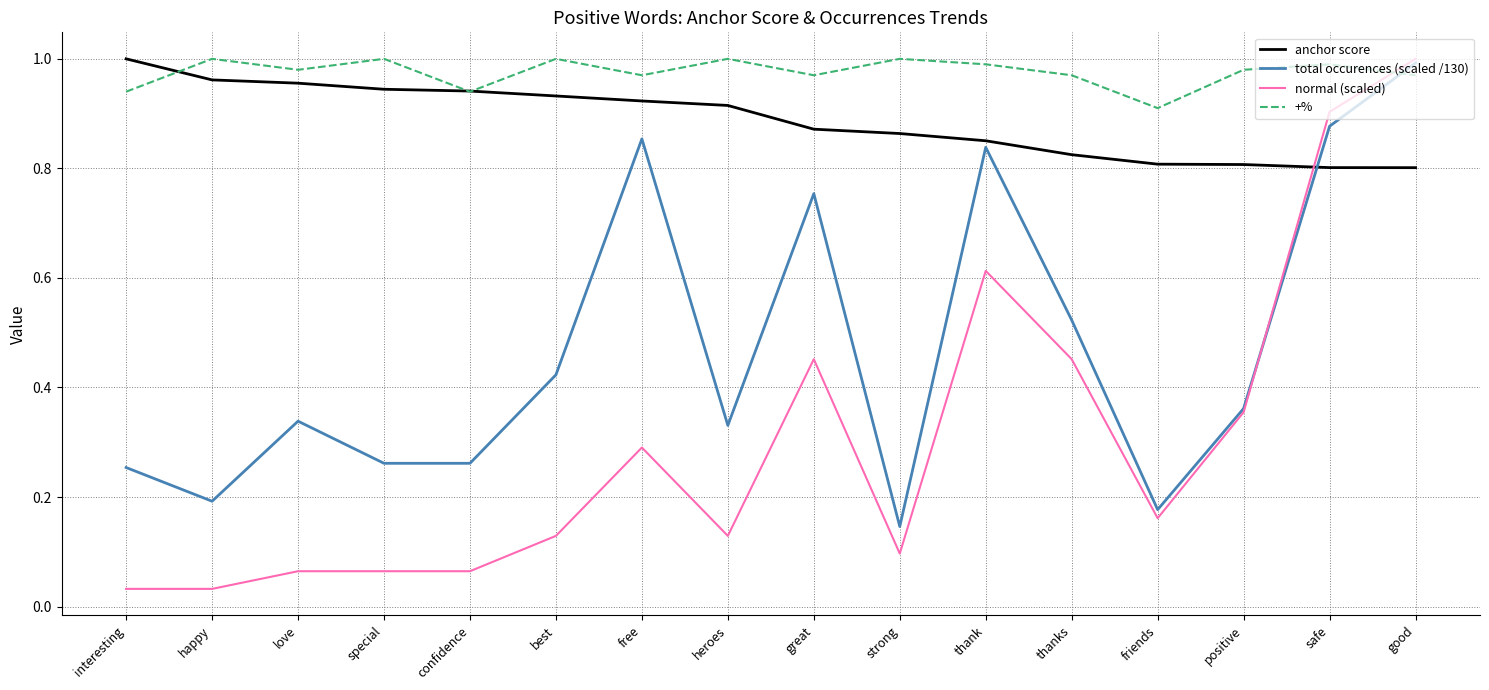

Where is the first local minimum for +%?

love